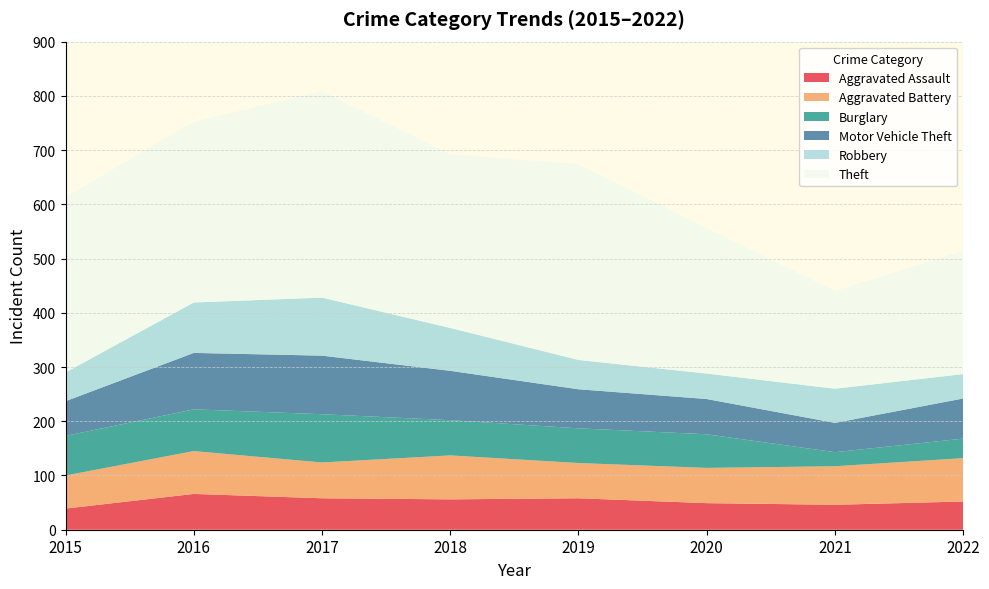

Reading right to left, extract all data points from this chart.

Aggravated Assault: 2022=52	2021=46	2020=49	2019=58	2018=56	2017=58	2016=66	2015=39
Aggravated Battery: 2022=80	2021=71	2020=65	2019=65	2018=81	2017=66	2016=79	2015=61
Burglary: 2022=36	2021=26	2020=62	2019=64	2018=65	2017=89	2016=77	2015=73
Motor Vehicle Theft: 2022=74	2021=54	2020=65	2019=72	2018=91	2017=108	2016=104	2015=64
Robbery: 2022=45	2021=63	2020=47	2019=54	2018=79	2017=107	2016=93	2015=53
Theft: 2022=227	2021=180	2020=268	2019=361	2018=320	2017=380	2016=333	2015=323